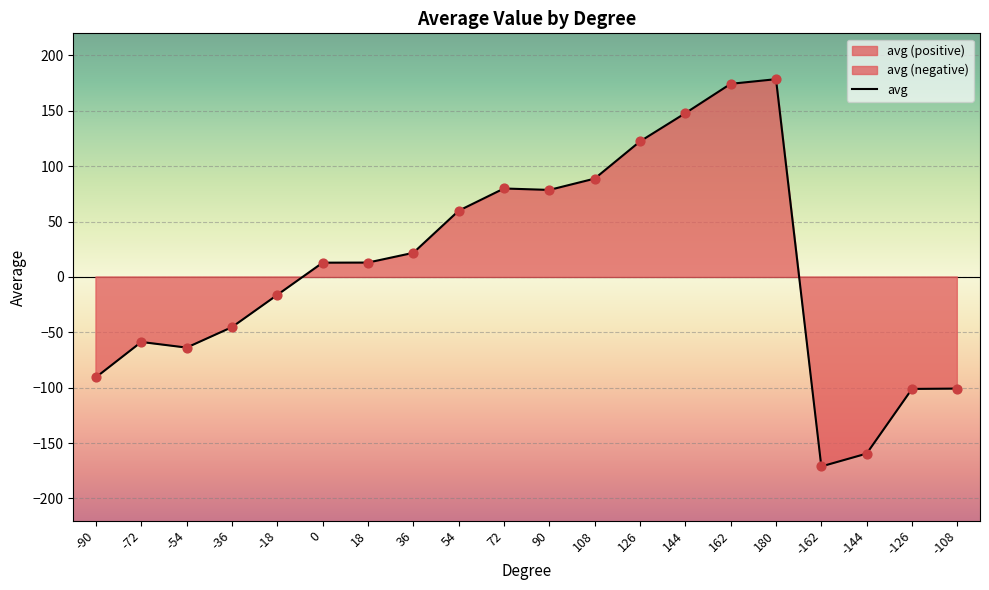

What is the change in value from -18 to 144?

+164.1